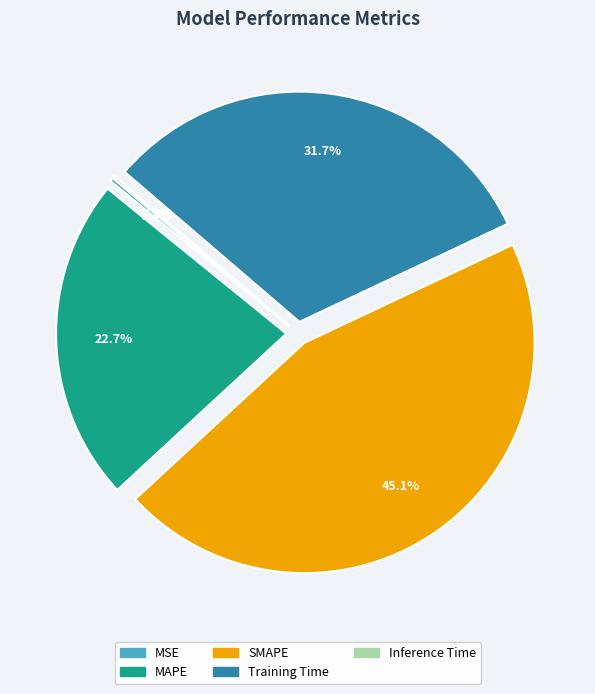

Does Training Time represent more than half of the total?

No